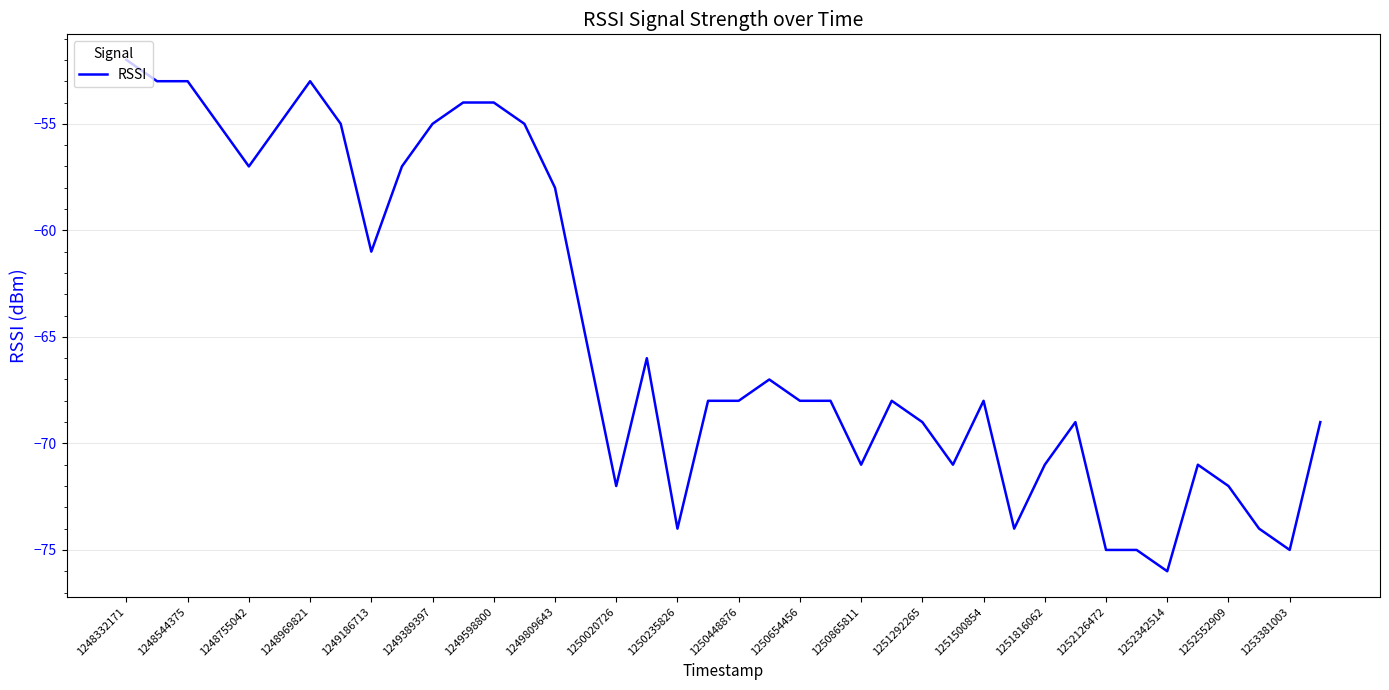

What is the smallest value displayed?

-76